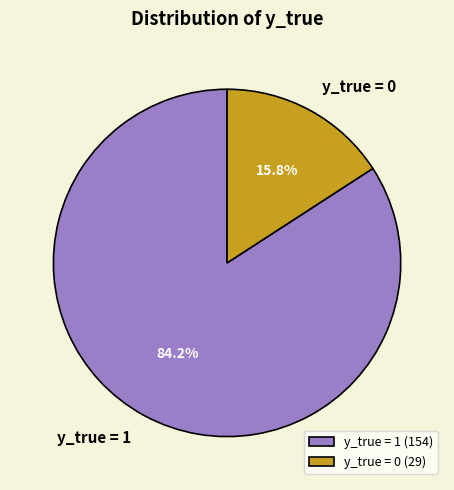

How much of the chart is everything except y_true = 1?

15.8%